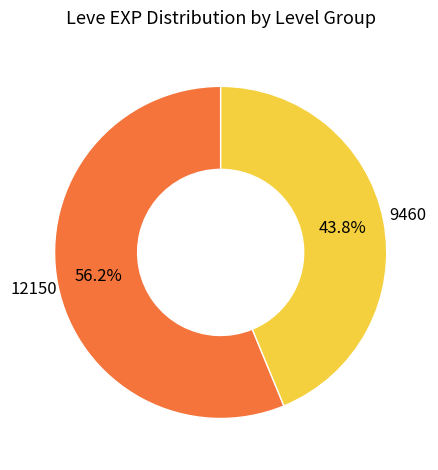

To the nearest percent, what is the average slice percentage?

50%